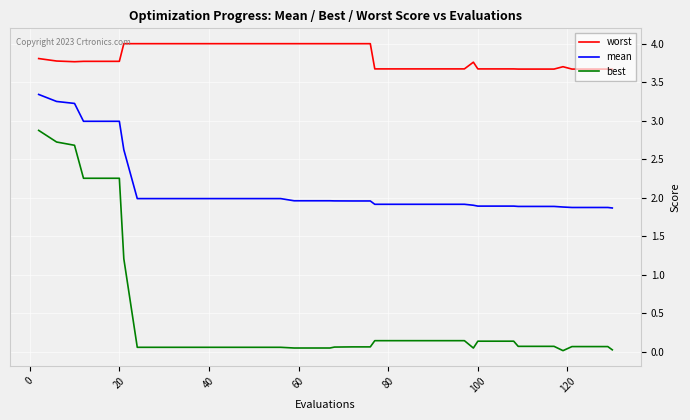

What is the difference between the second highest and minimum values in the mean series?

1.4